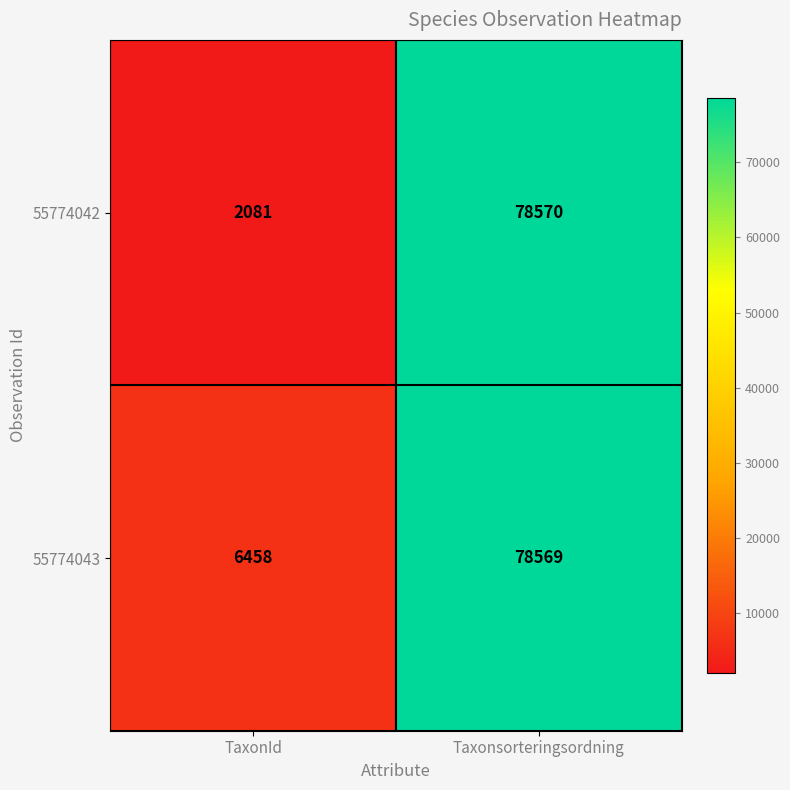

Which series changed the most between TaxonId and Taxonsorteringsordning?

55774042